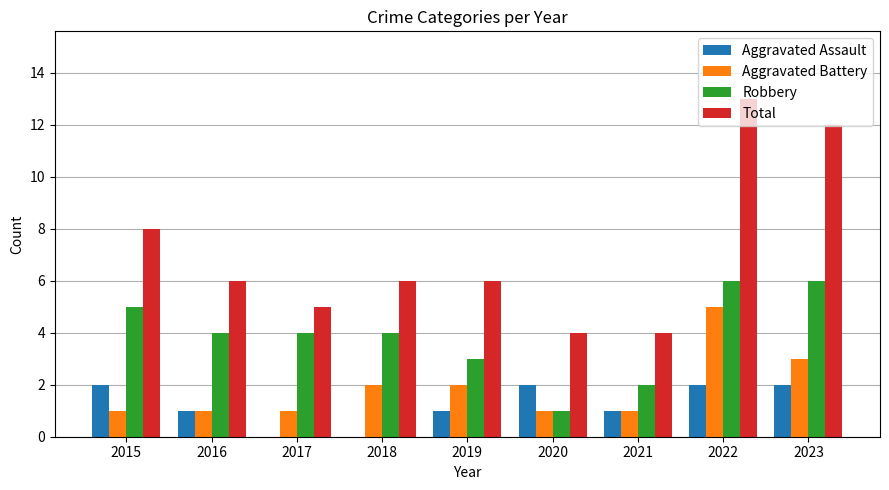

How many series are shown in this chart?

4